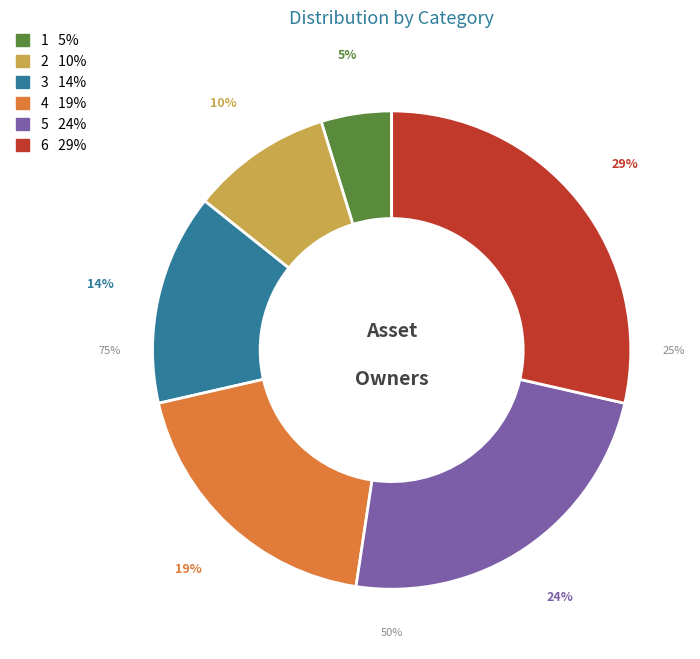

True or false: 1 accounts for 11% of the total.

False